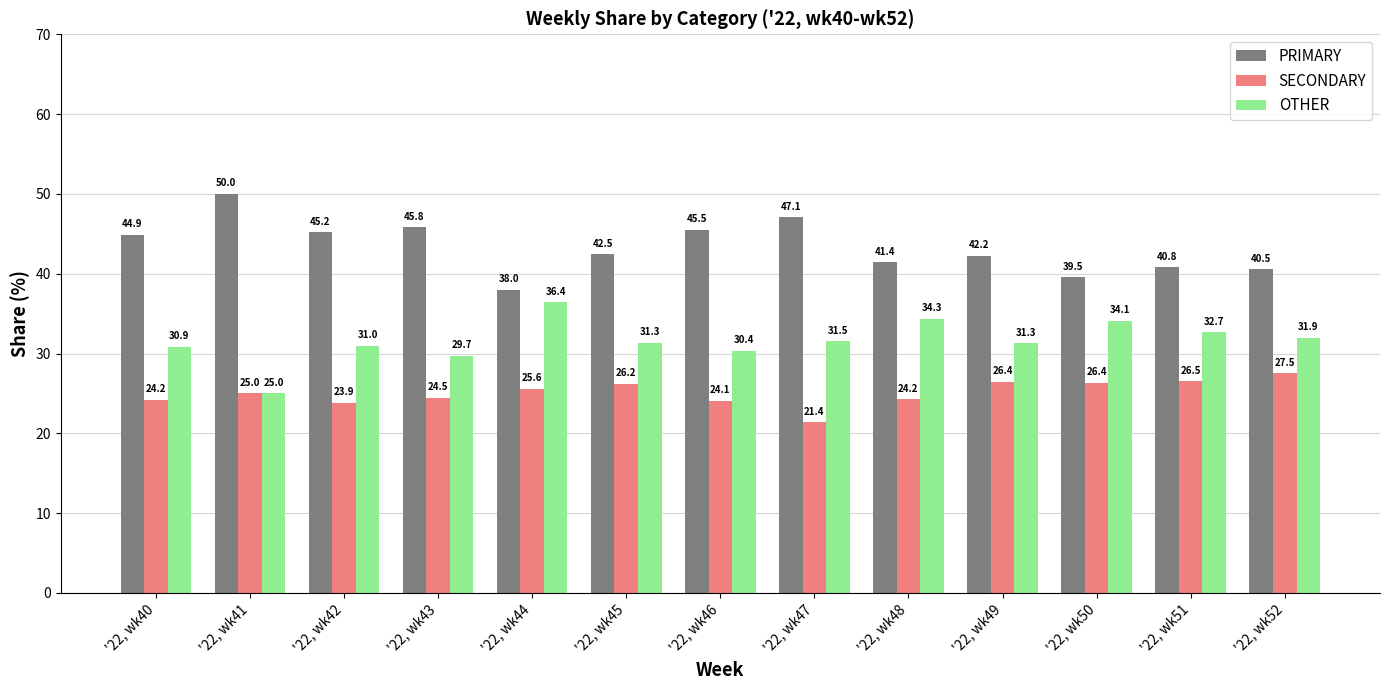

What are all the series names shown in the legend?

PRIMARY, SECONDARY, OTHER